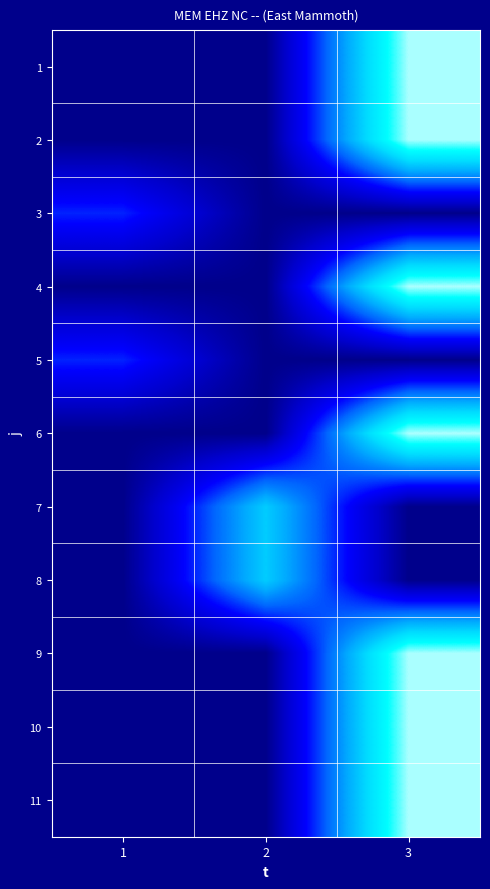

At 1, list the series in order from smallest to largest.

1, 2, 4, 6, 7, 8, 9, 10, 11, 3, 5